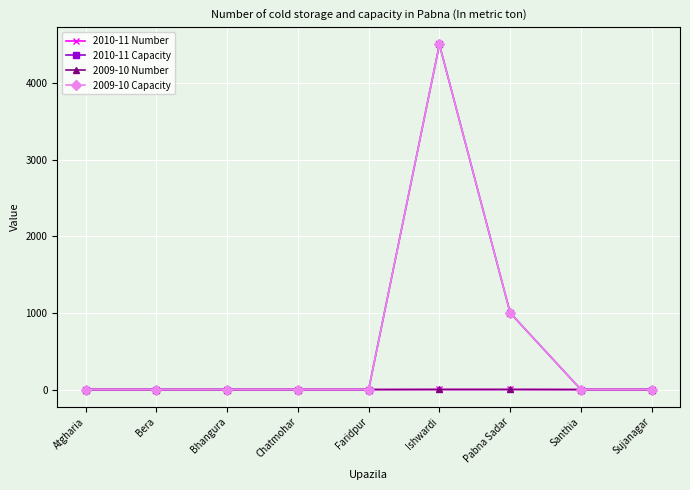

What is the label of the 6th point from the left?

Ishwardi